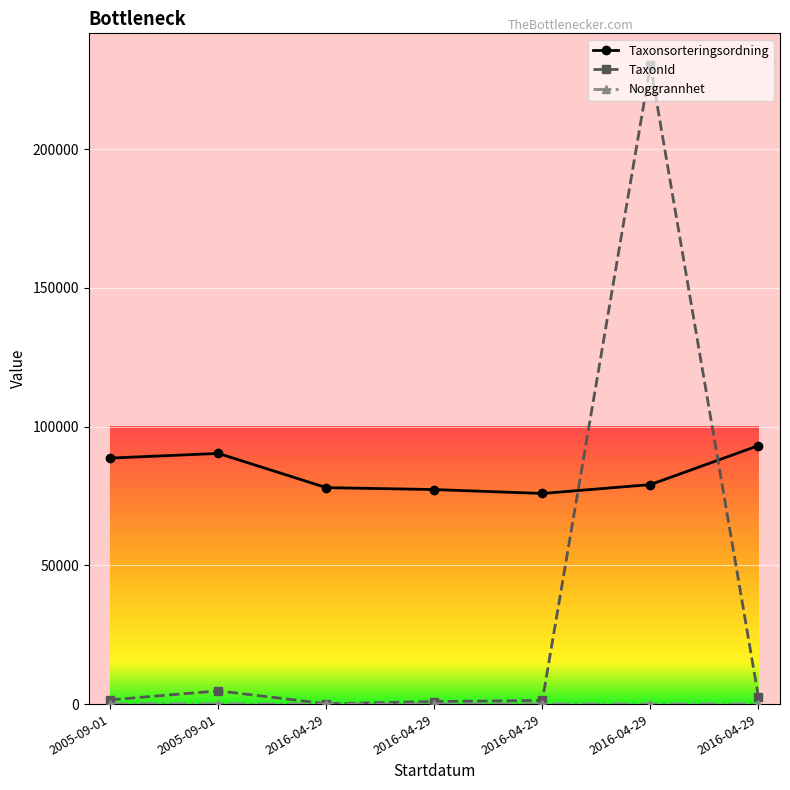

Reading right to left, extract all data points from this chart.

Taxonsorteringsordning: 93145	79104	75910	77323	78005	90336	88666
TaxonId: 2667	230185	1342	924	144	4786	1541
Noggrannhet: 50	50	50	50	50	100	100